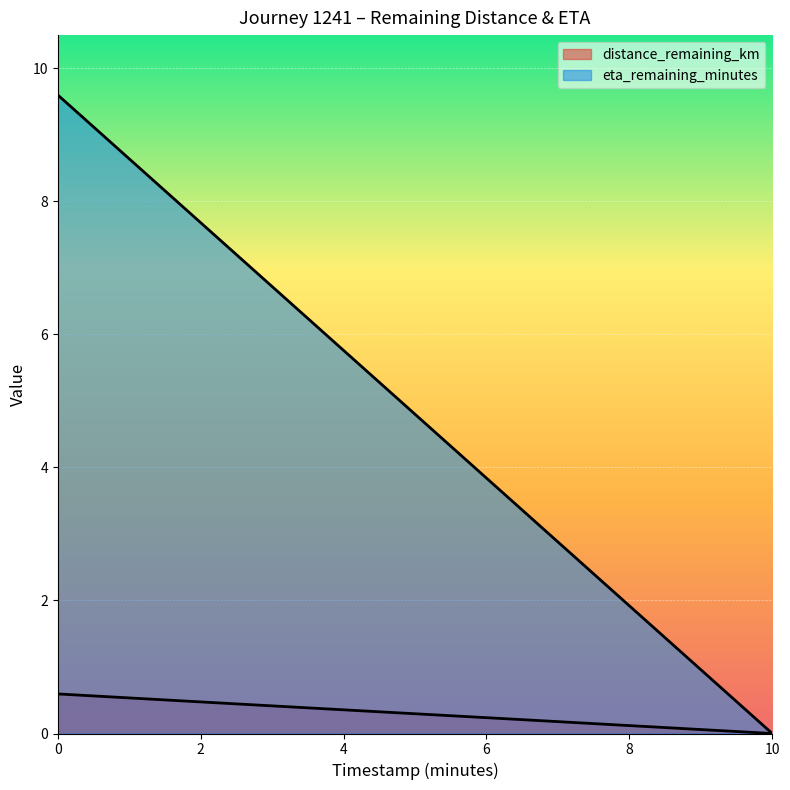

What is the difference between the maximum and minimum values in the distance_remaining_km series?

0.6